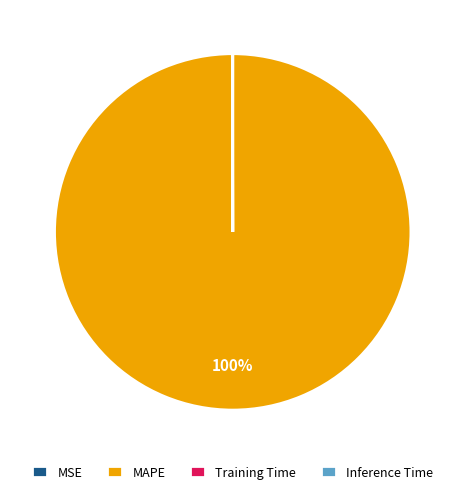

To the nearest percent, what is the difference between the largest and smallest slice percentages?

100%